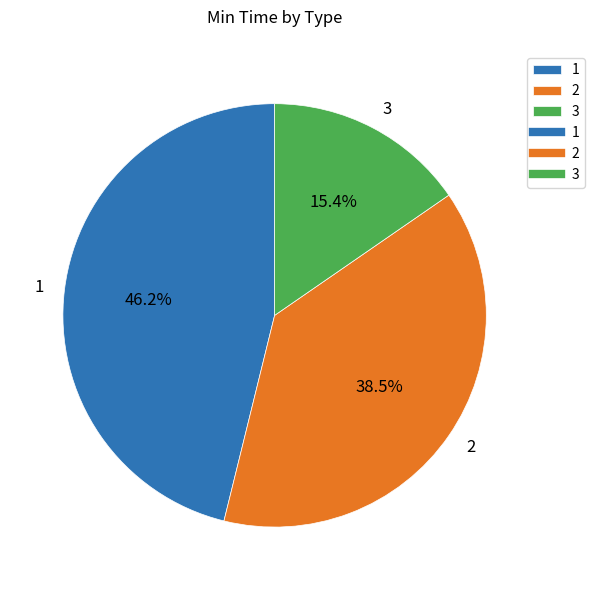

Which category has the biggest portion of the pie?

1